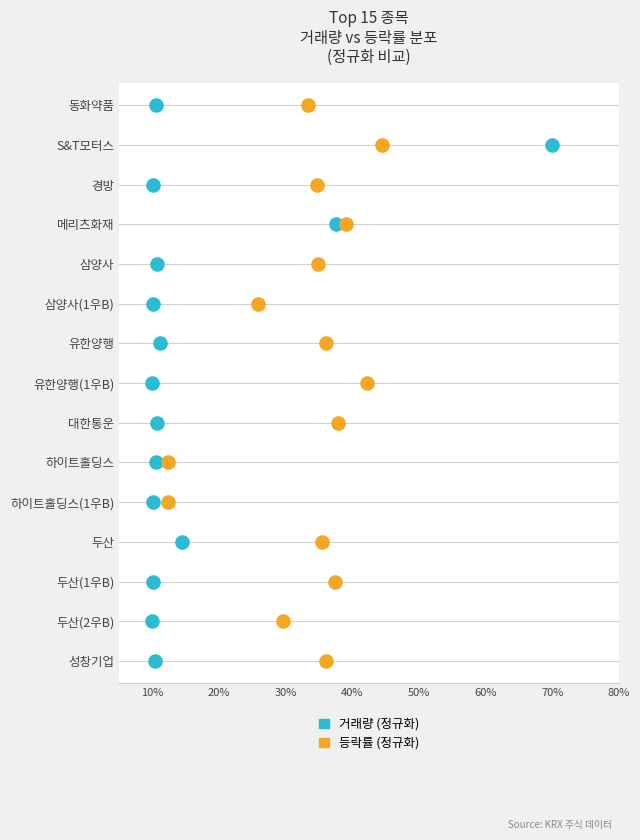

What are all the series names shown in the legend?

거래량 (정규화), 등락률 (정규화)